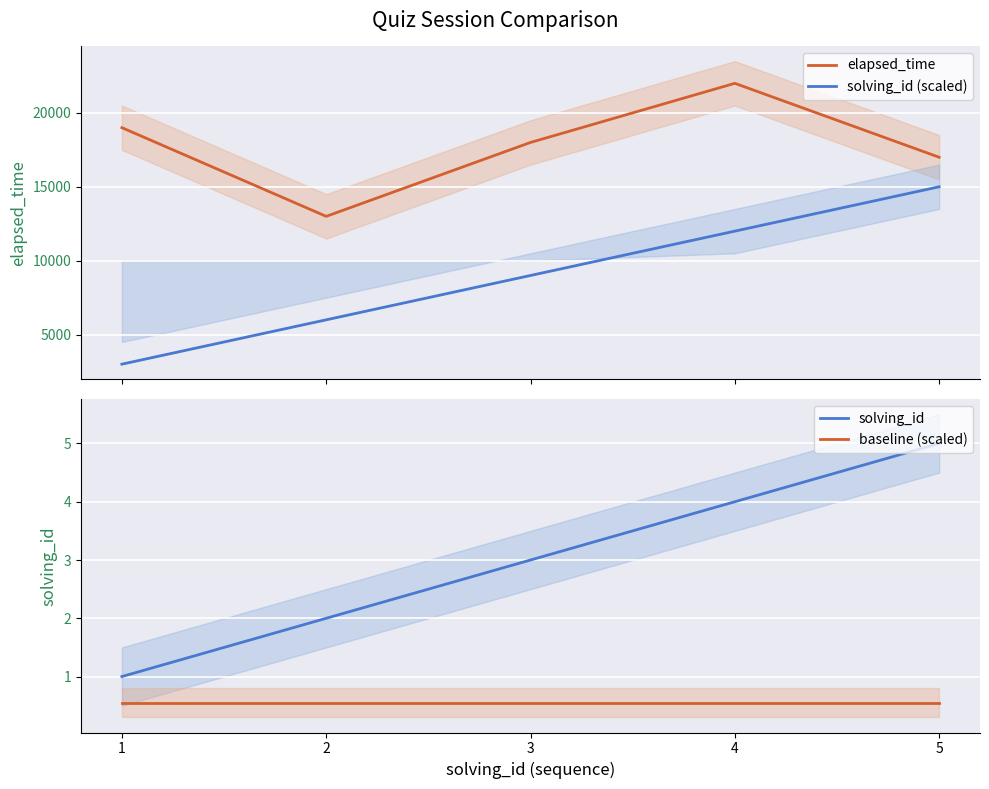

Reading left to right, transcribe all the data shown in this chart.

elapsed_time: 19000.0	13000.0	18000.0	22000.0	17000.0
solving_id (scaled): 3000.0	6000.0	9000.0	12000.0	15000.0
solving_id: 1.0	2.0	3.0	4.0	5.0
baseline (scaled): 0.6	0.6	0.6	0.6	0.6